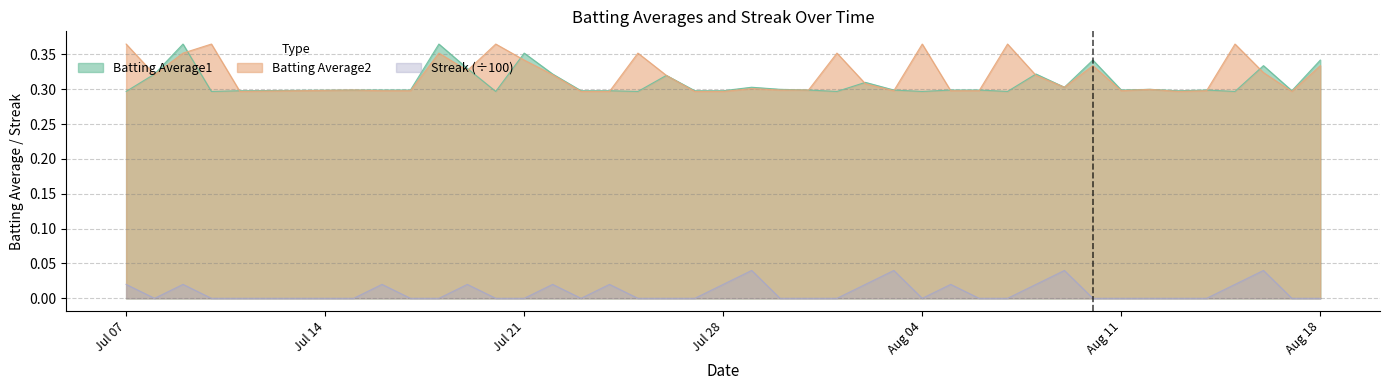

What is the difference between the highest and lowest values at 2010-07-15?

0.3